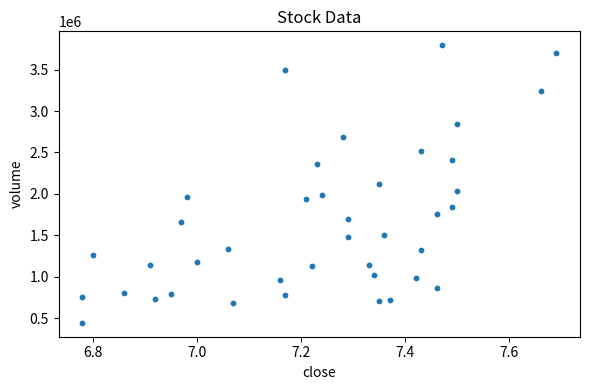

What is the range of Y values (max minus min)?

3348816